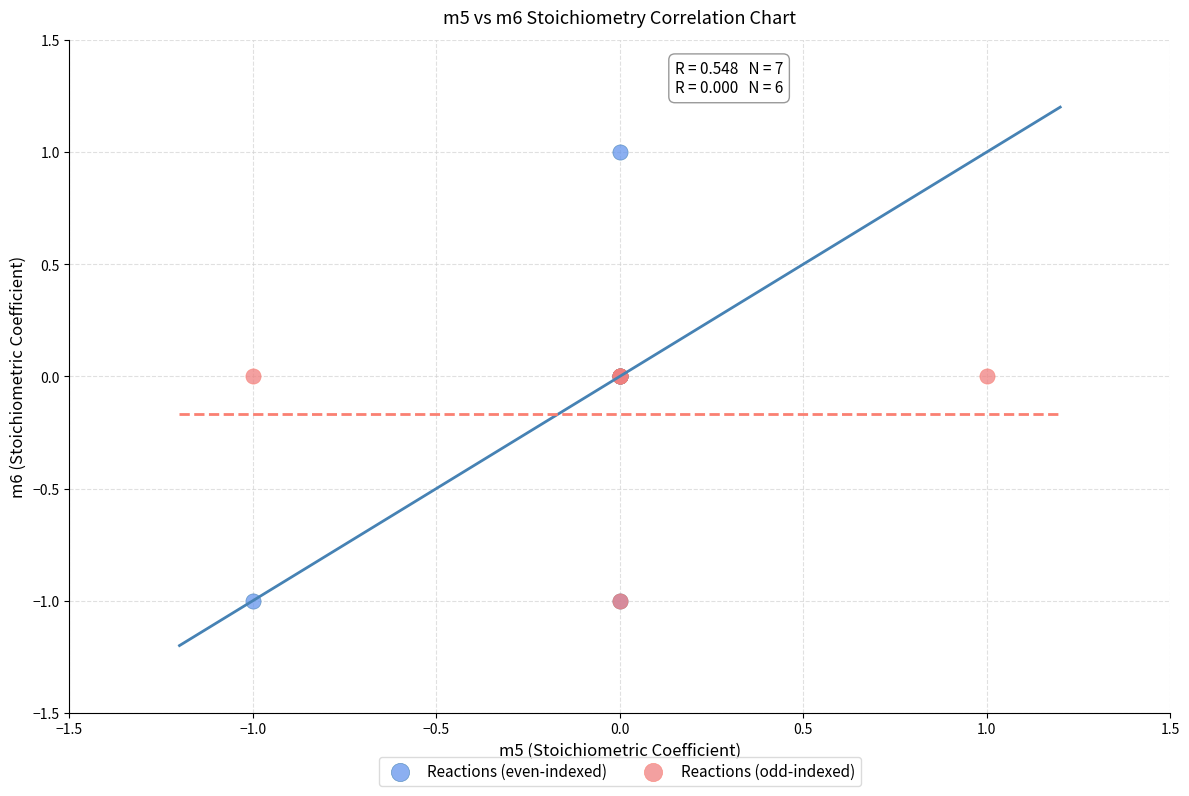

Which series has the largest Y range (max minus min)?

Reactions (even-indexed)